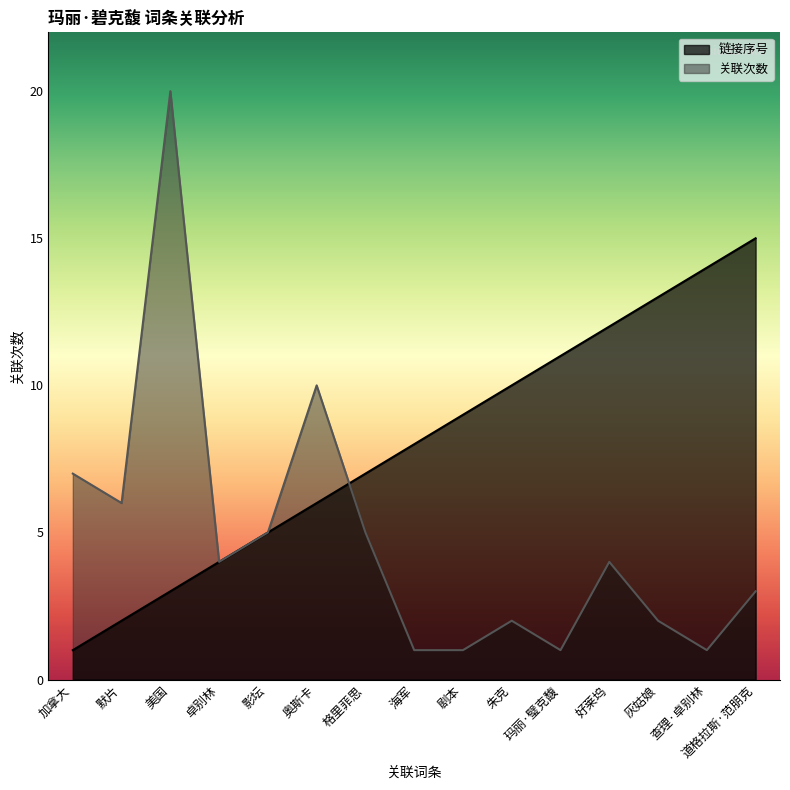

Which series ends up on top after the final intersection of 关联次数 and 链接序号?

链接序号